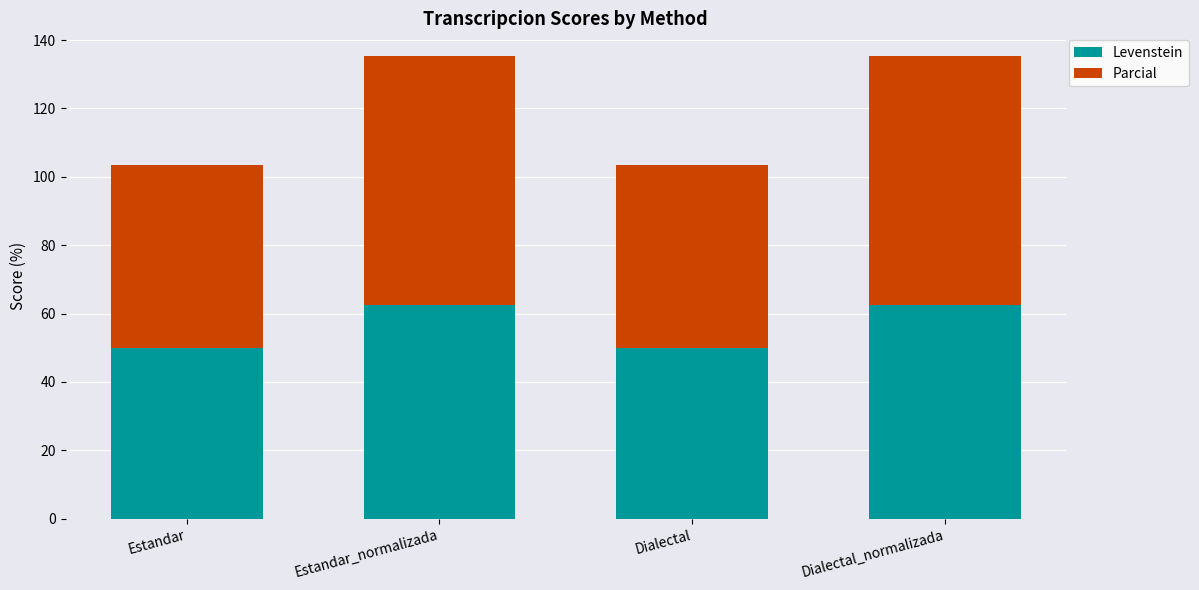

What value does the Levenstein series have at Dialectal_normalizada?

62.5